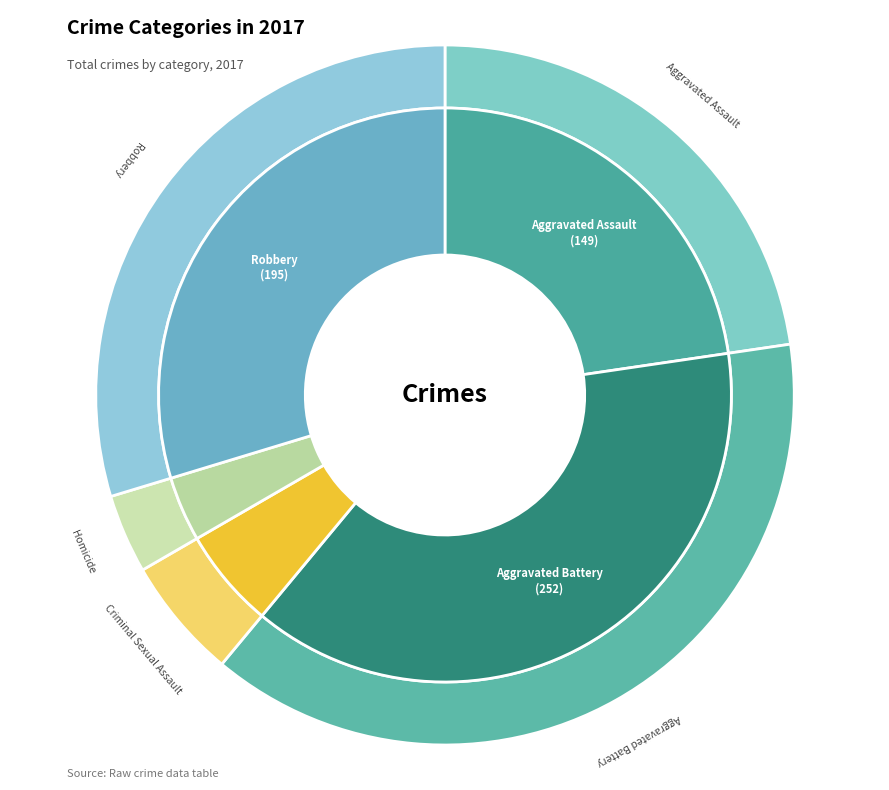

How many slices are in this pie chart?

5